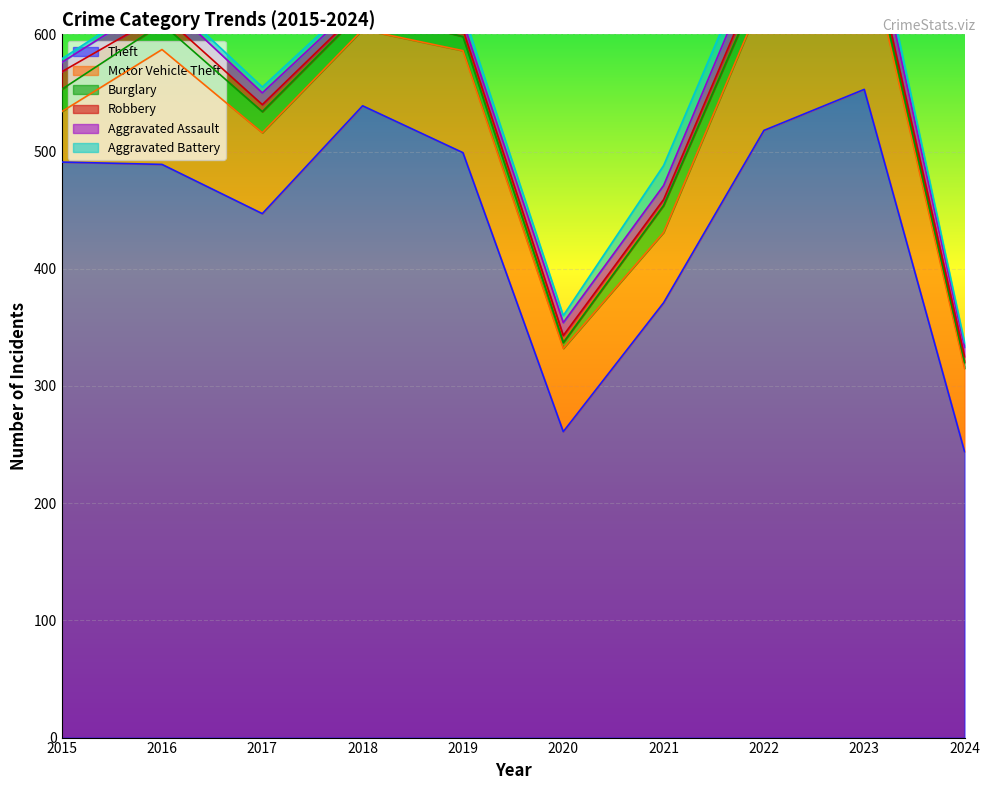

Is the value of Aggravated Battery at 2020 greater than the value of Burglary at 2023?

No